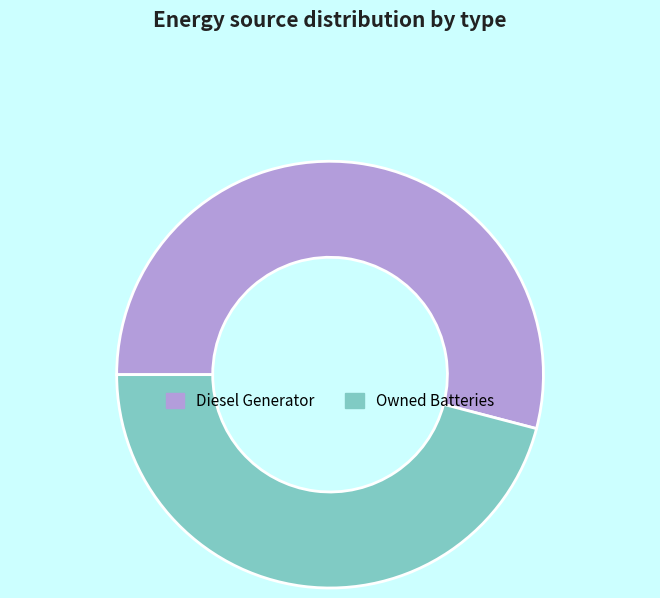

Which slice is the smallest?

Owned Batteries